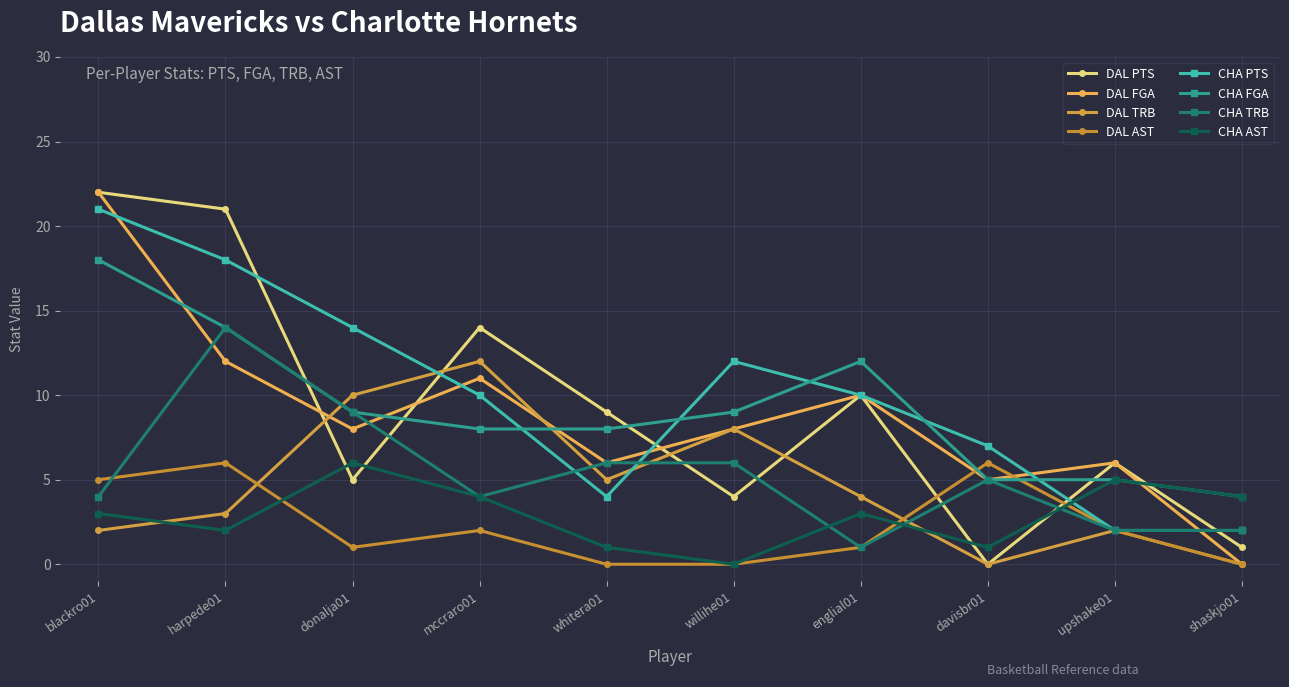

What is the average value of the DAL FGA series?

9